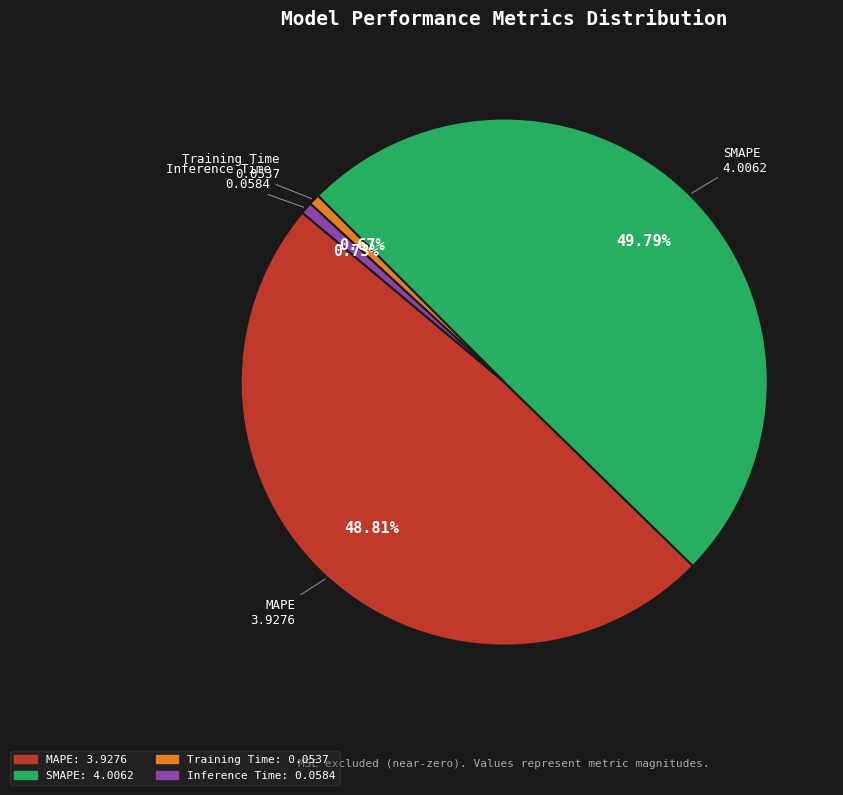

What is the largest slice in the pie chart?

SMAPE